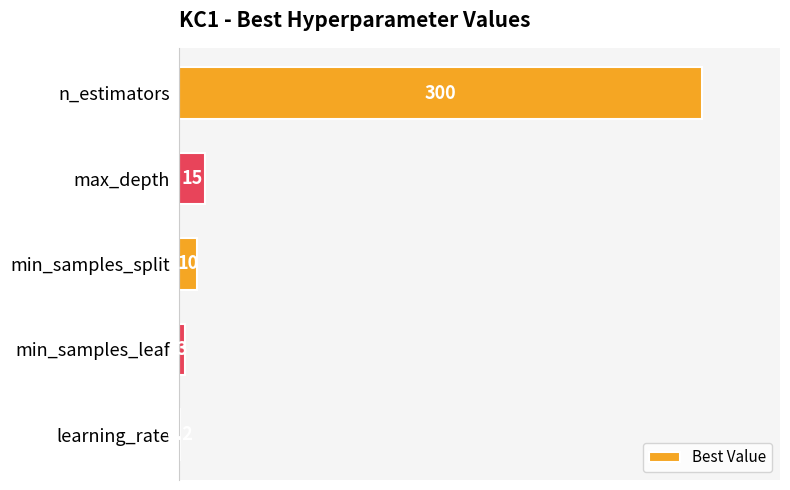

What is the ratio of the value at min_samples_leaf to the value at min_samples_split?

0.3